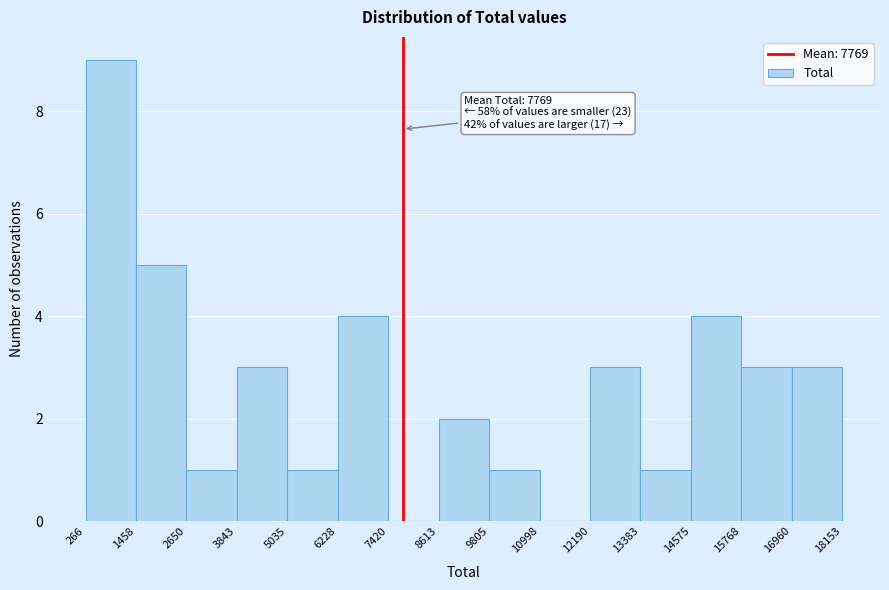

Over which range of the x-axis is the bar tallest?

266 to 1458